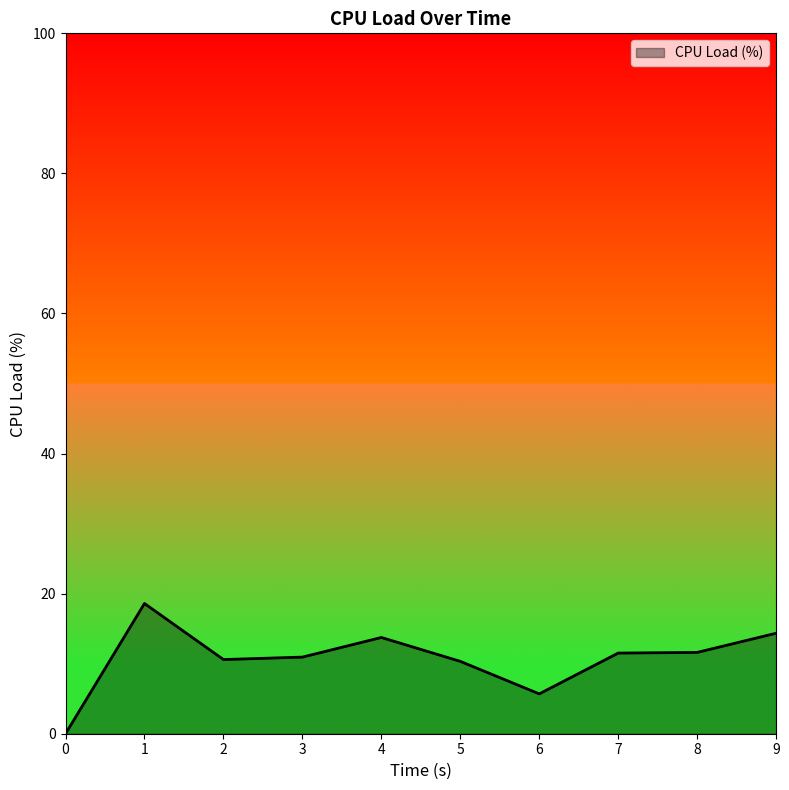

What is the difference between the values at 0 and 5?

10.3